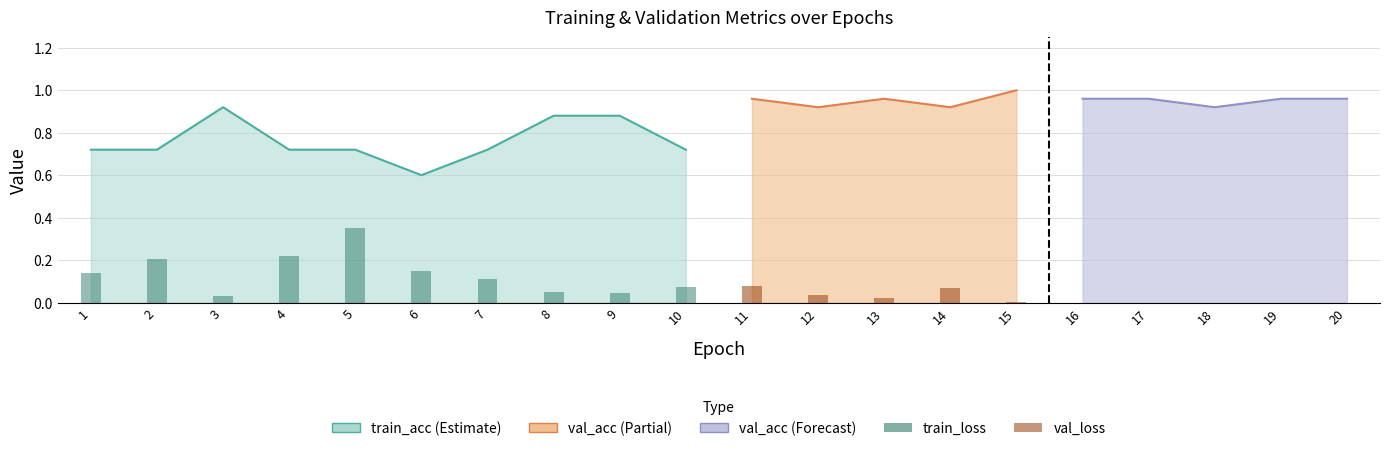

Between 8 and 20, which is larger?

8